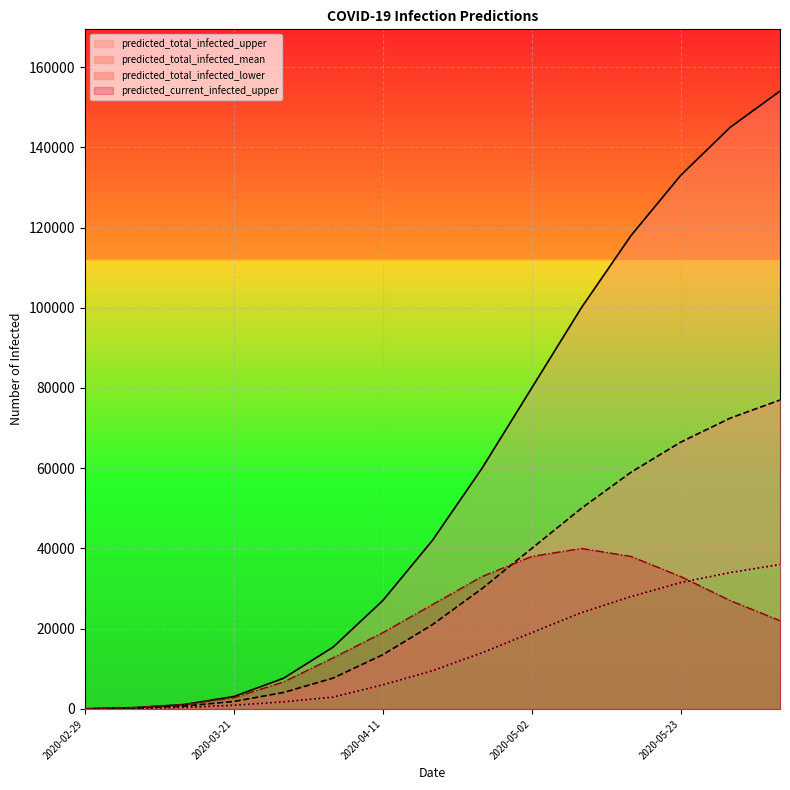

What is the value of the predicted_total_infected_mean point at the 11th from the left?

50000